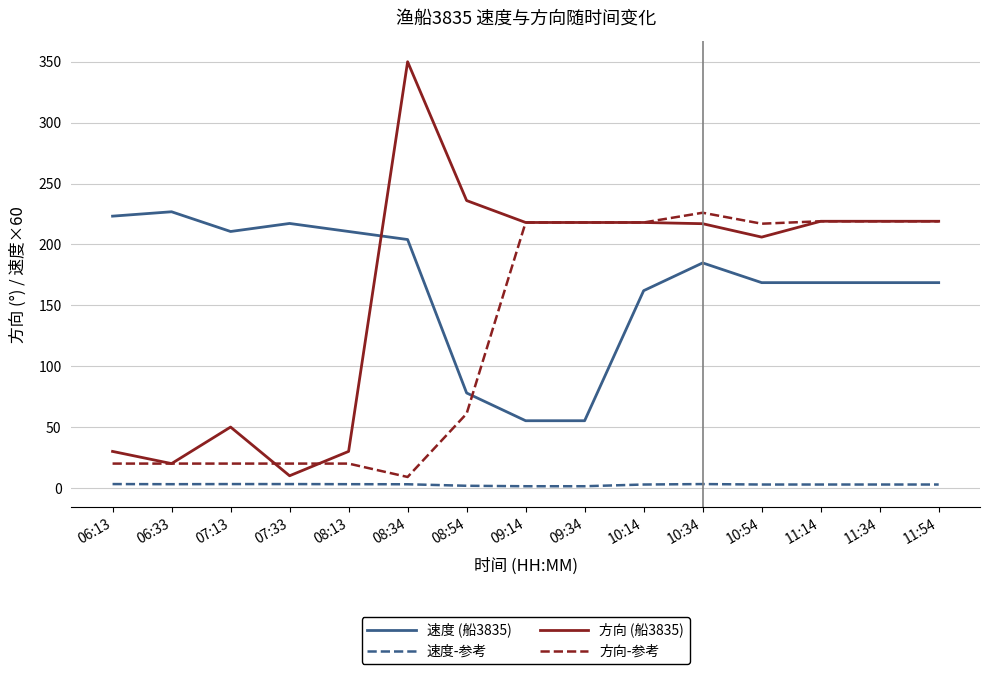

What is the sum of all 速度-参考 values?

40.5